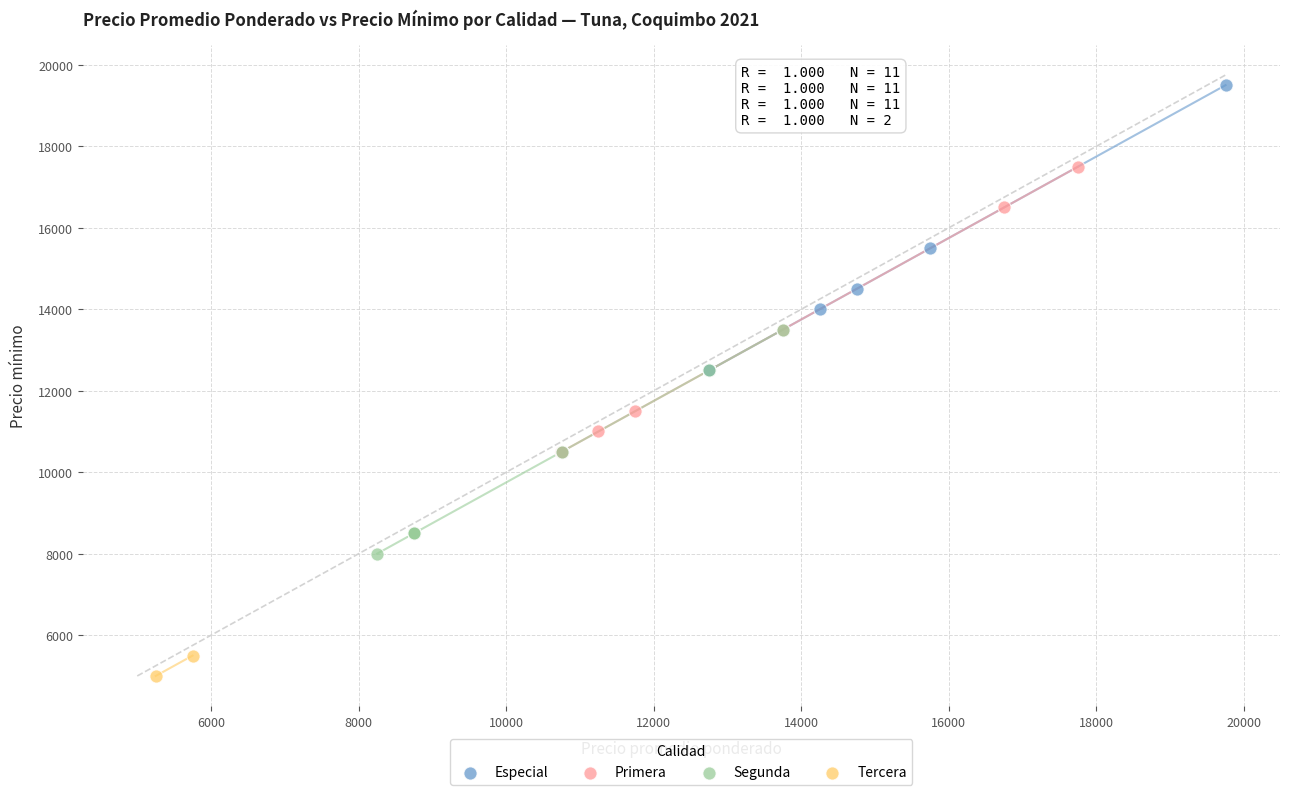

What are all the series names shown in the legend?

Especial, Primera, Segunda, Tercera